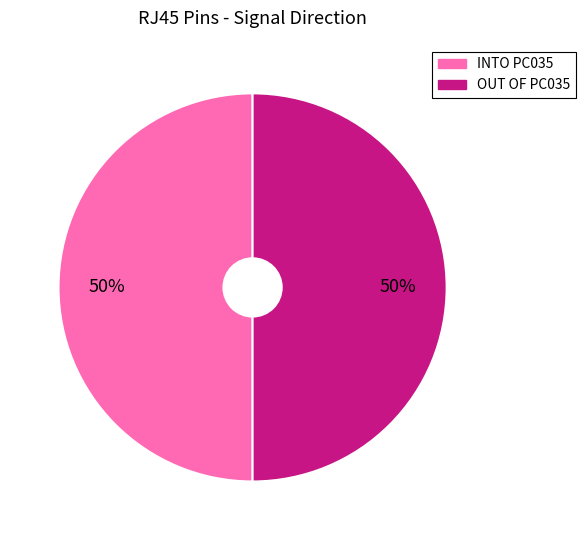

To the nearest percent, what is the average slice percentage?

50%